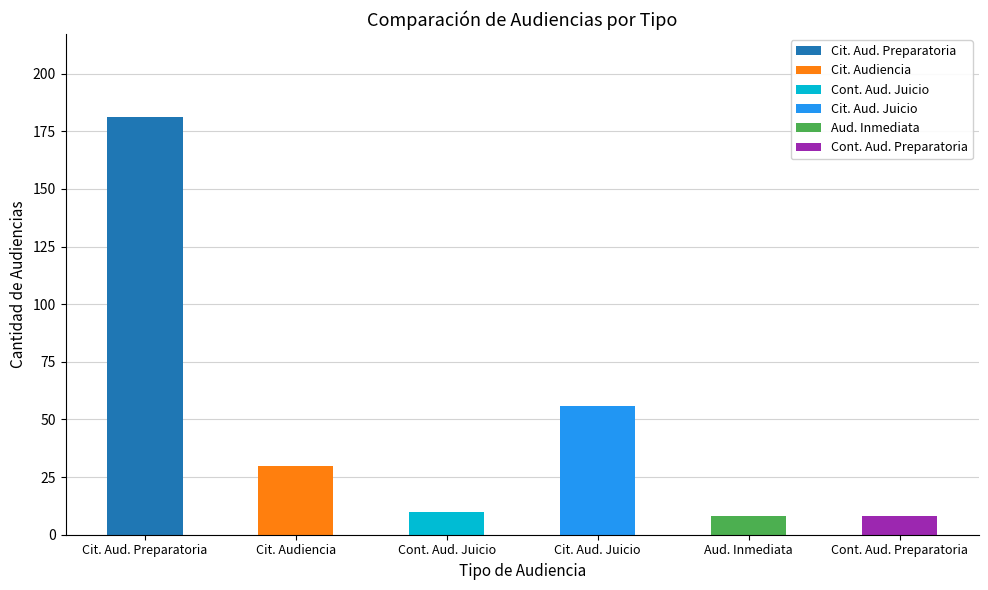

Which has a higher value, Citación A Audiencia De Juicio or Citación A Audiencia Preparatoria?

Citación A Audiencia Preparatoria